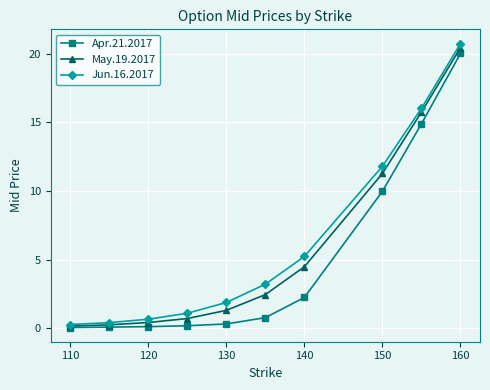

What is the greatest value displayed?

20.8